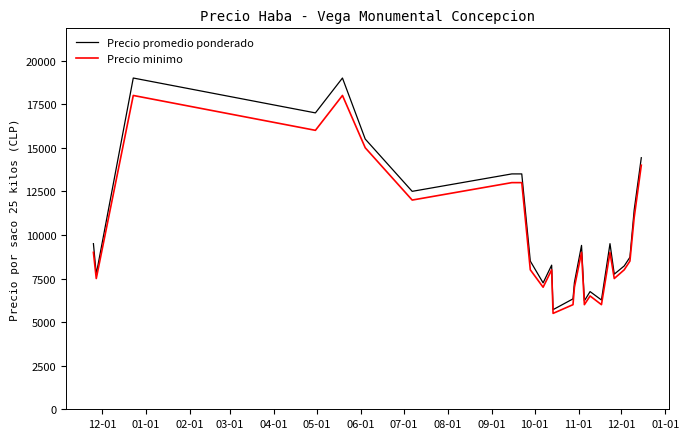

What is the lowest value of the Precio promedio ponderado series?

5714